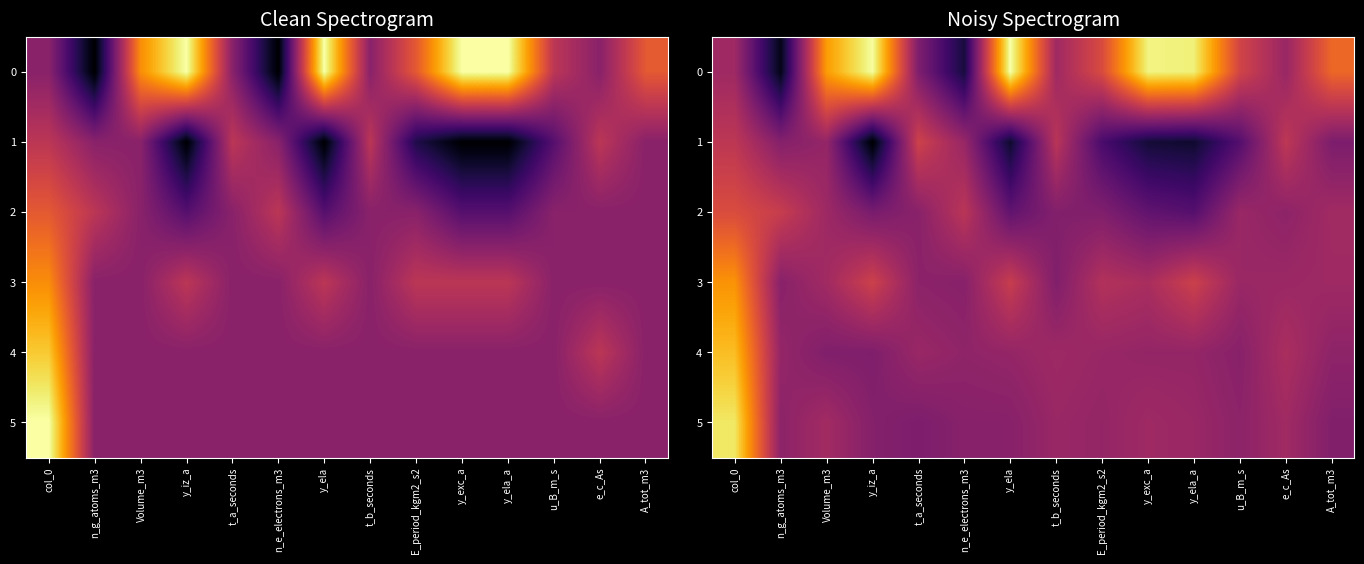

At which category is the sum across all series the highest?

col_0